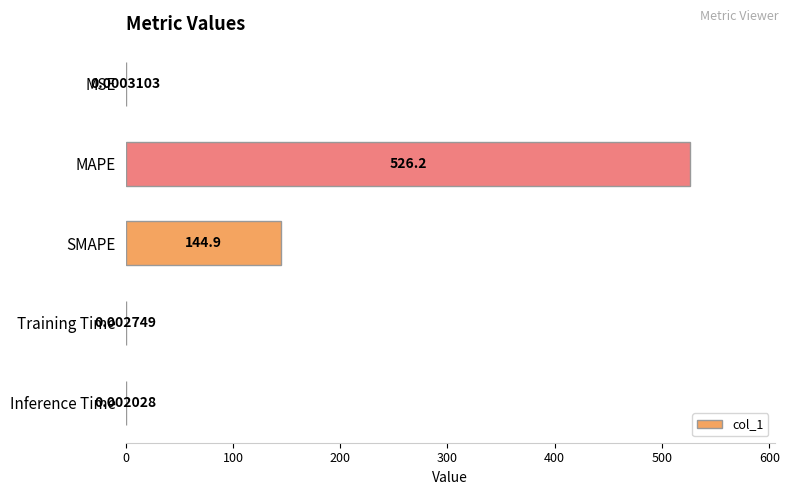

Between MAPE and MSE, which is larger?

MAPE